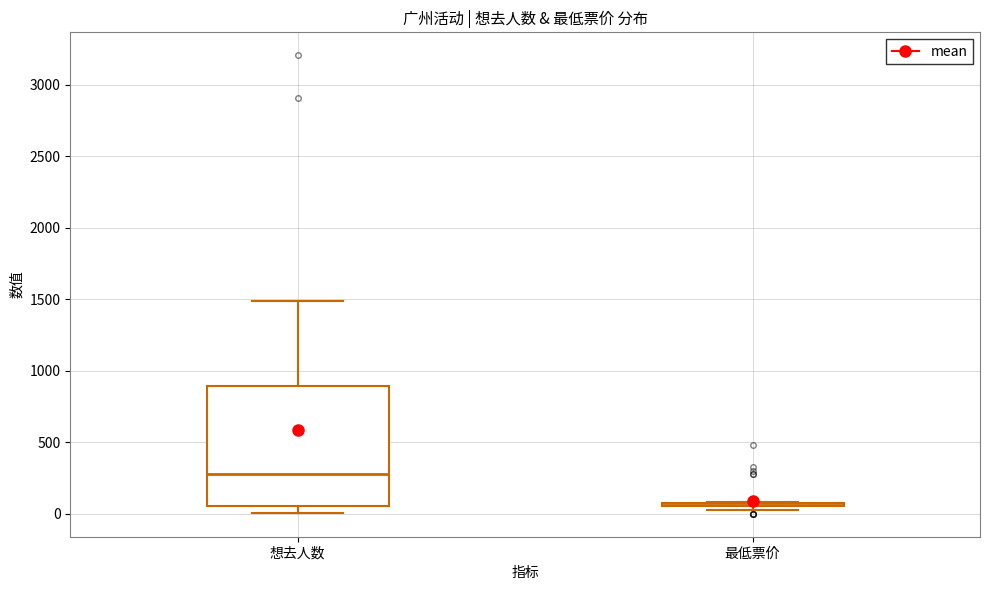

Comparing the boxes themselves (not the whiskers), which one is the tallest?

想去人数